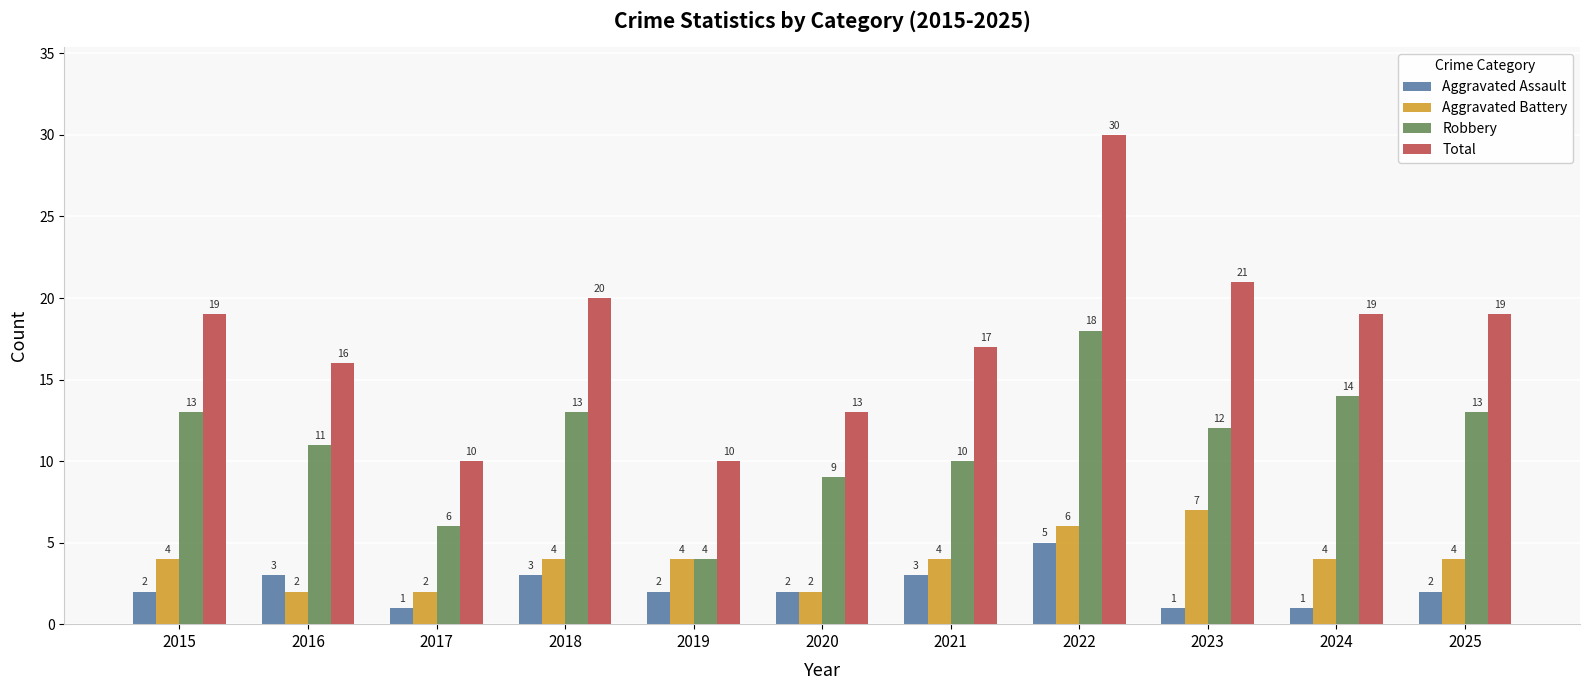

How many bars are there in total?

44